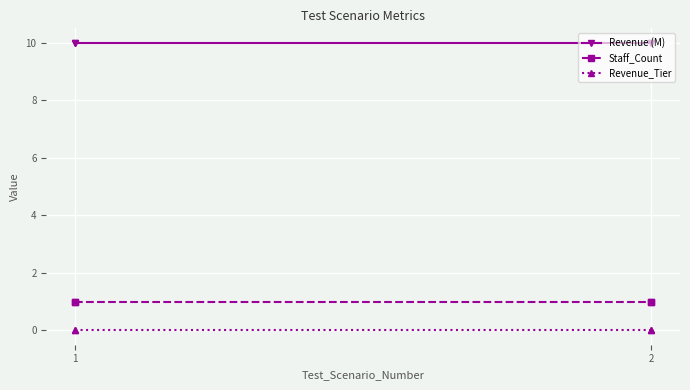

True or false: Revenue (M) has more than 1 points higher than both neighbors.

False